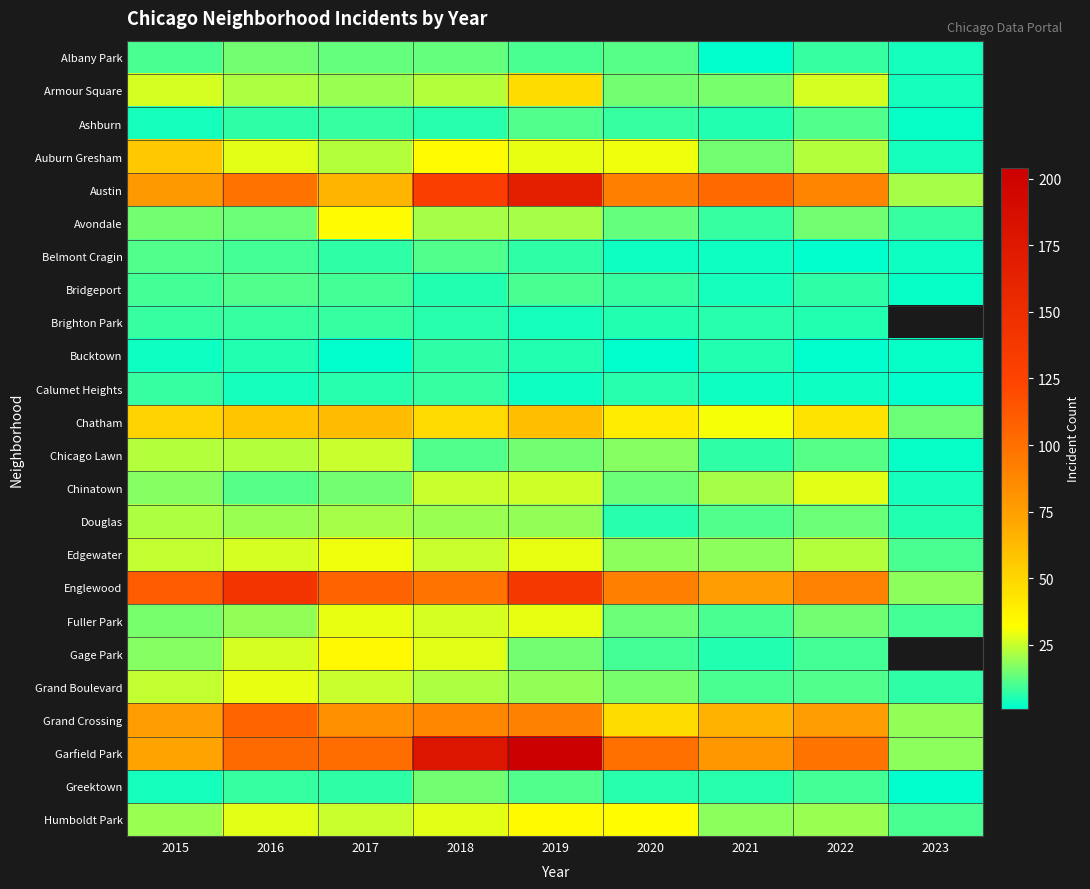

What is the total value across all series at 2018?

876.0